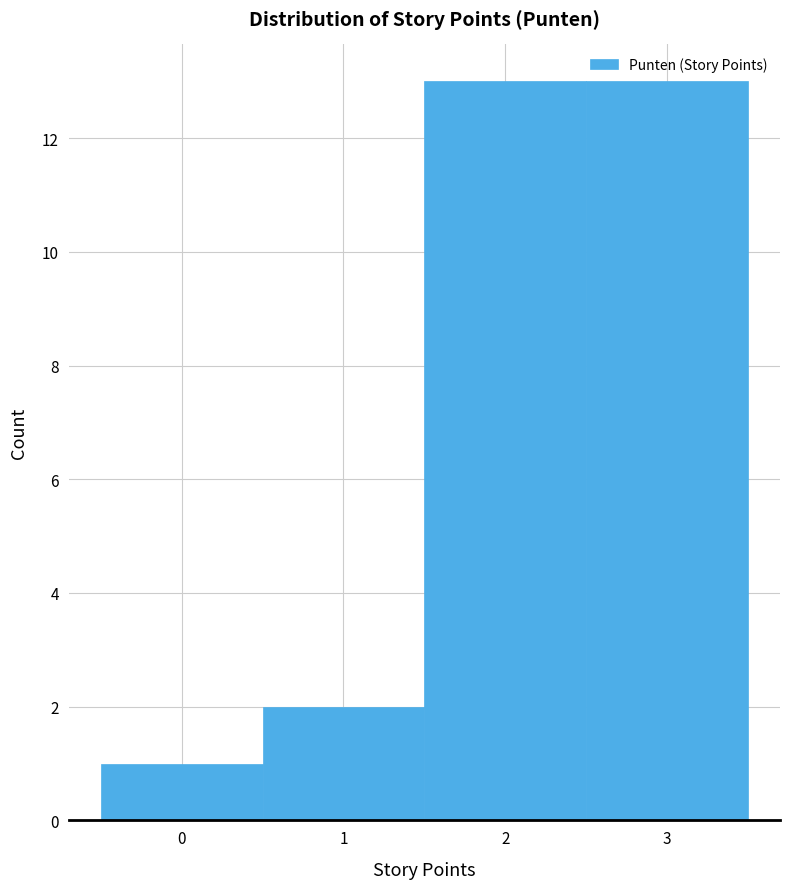

Reading left to right, list every bar in this chart as the range it spans on the x-axis followed by its height. The values are not printed on the chart, so give them approximately, as read against the axis.

-0.5 to 0.5: 1
0.5 to 1.5: 2
1.5 to 2.5: 13
2.5 to 3.5: 13